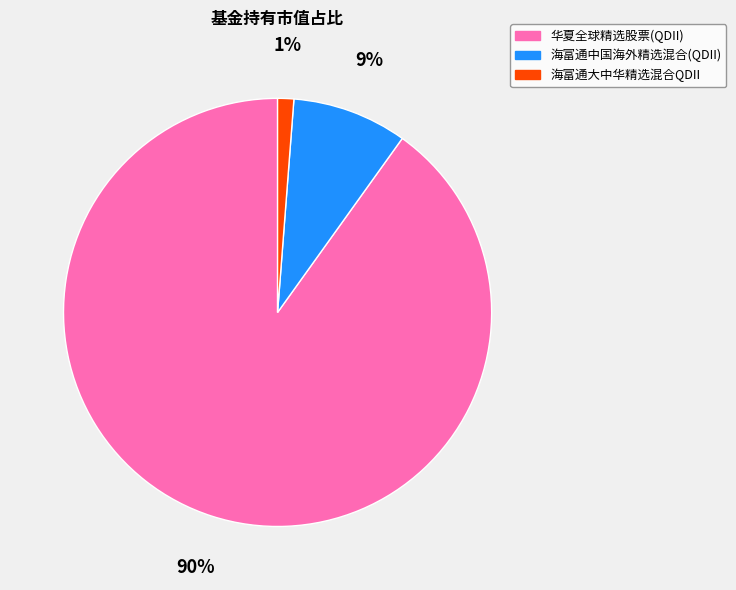

To the nearest percent, what is the difference between the largest and smallest slice percentages?

89%